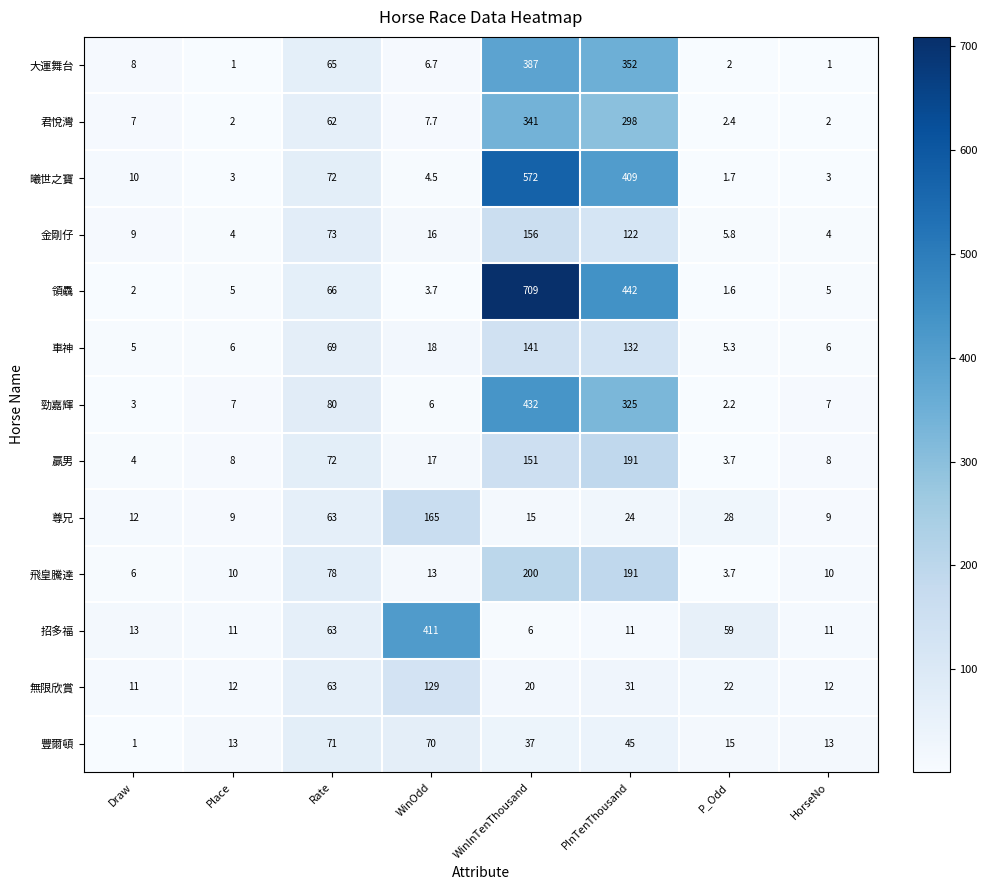

What is the difference between the maximum and second lowest values in the 尊兄 series?

156.0